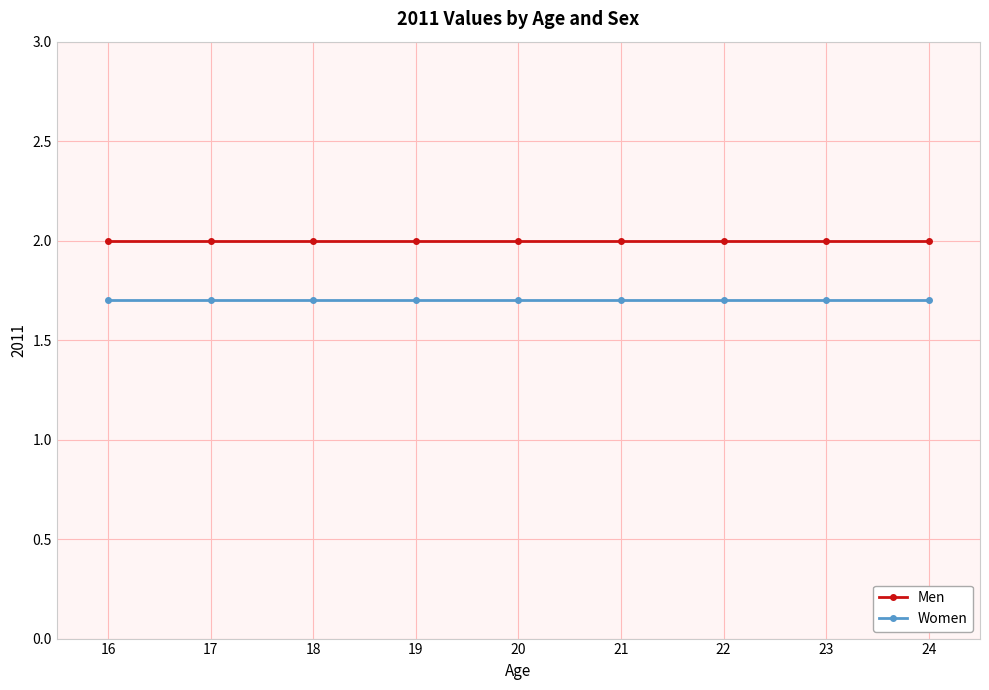

What is the maximum value shown in the chart?

2.0